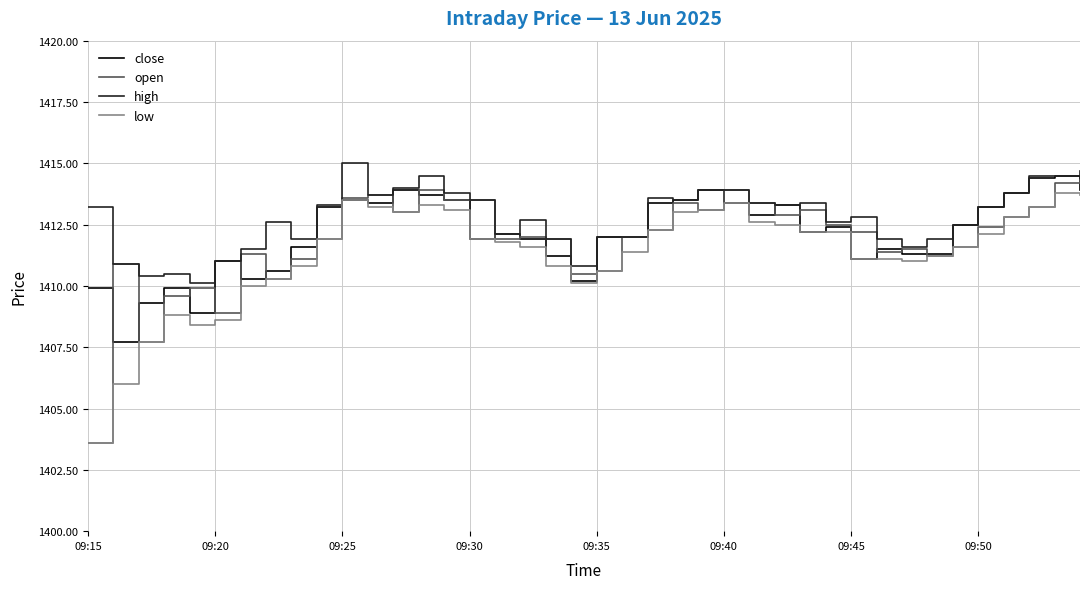

What is the maximum value for close?

1414.5